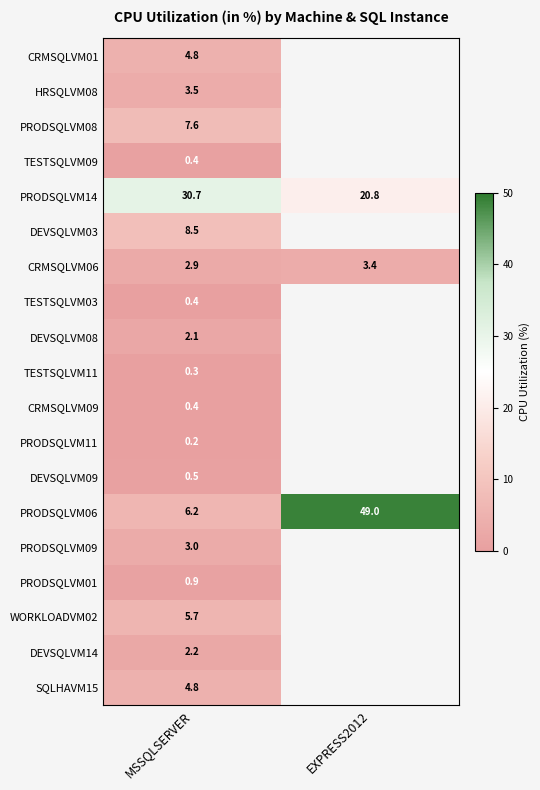

Is the value of CRMSQLVM06 at EXPRESS2012 greater than the value of PRODSQLVM14 at EXPRESS2012?

No